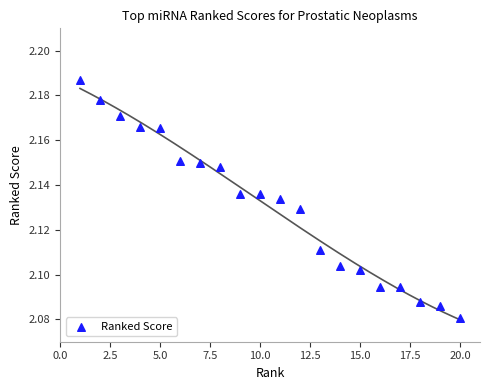

What is the range of X values (max minus min)?

19.0